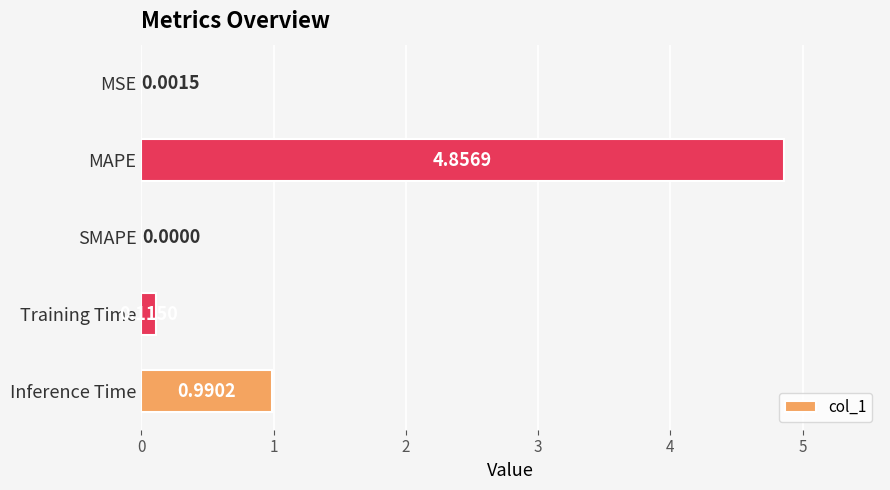

Are the bars horizontal?

Yes